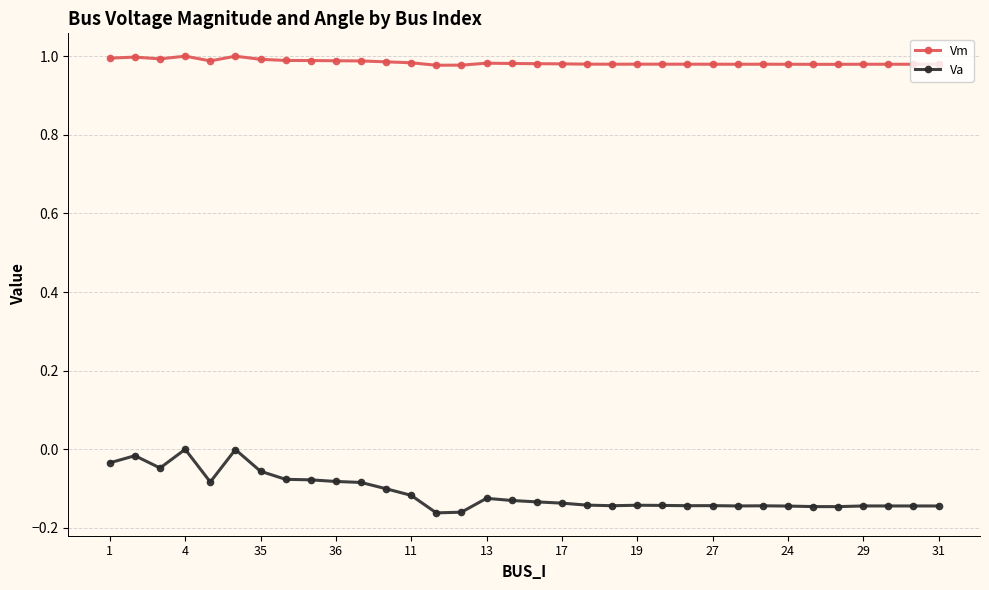

How many series are shown in this chart?

2